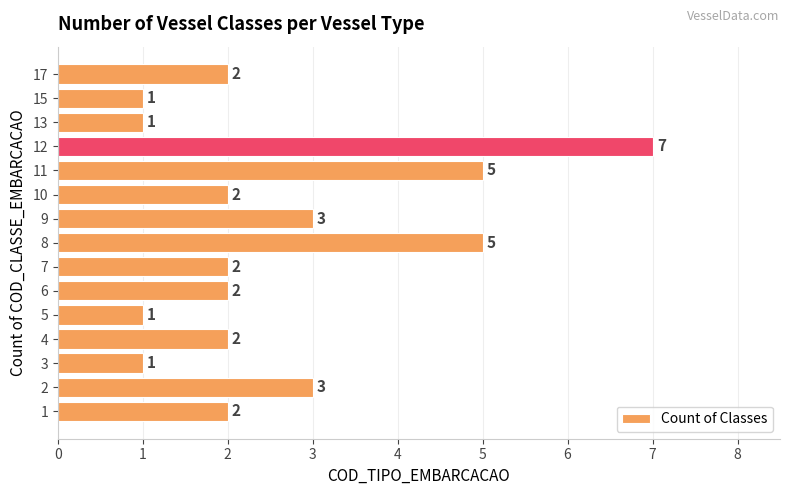

Reading bottom to top, list all the values displayed in this chart.

1=2	2=3	3=1	4=2	5=1	6=2	7=2	8=5	9=3	10=2	11=5	12=7	13=1	15=1	17=2